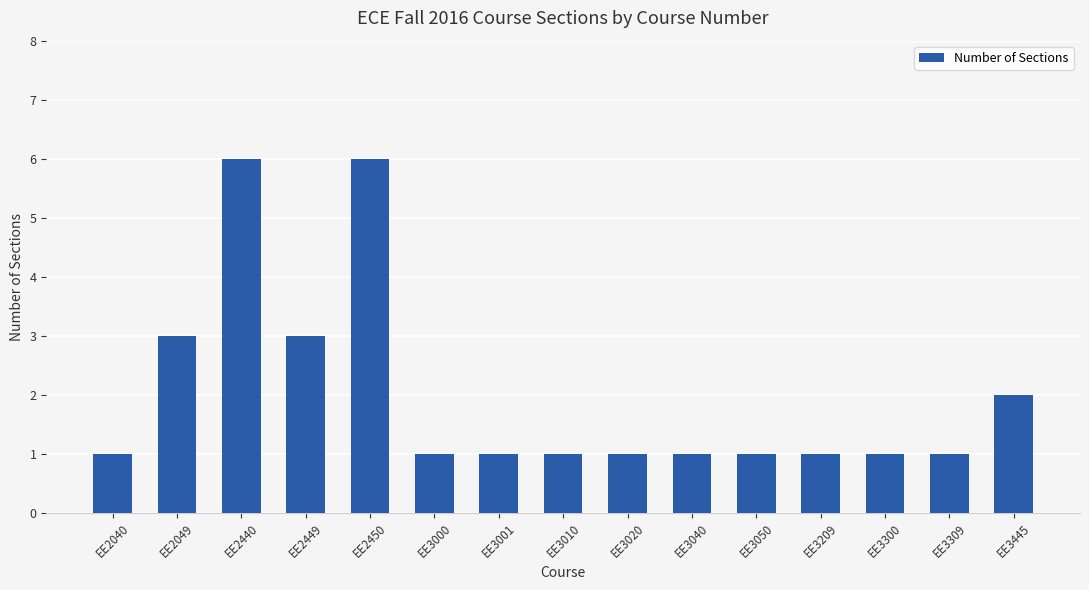

Reading left to right, list all the values displayed in this chart.

1	3	6	3	6	1	1	1	1	1	1	1	1	1	2